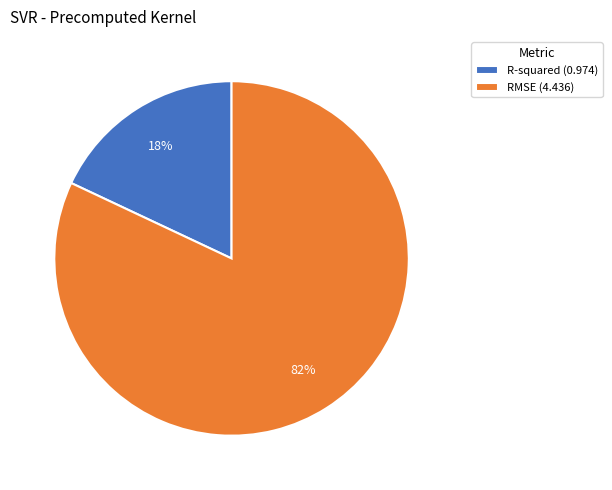

To the nearest percent, what portion does RMSE represent?

82%